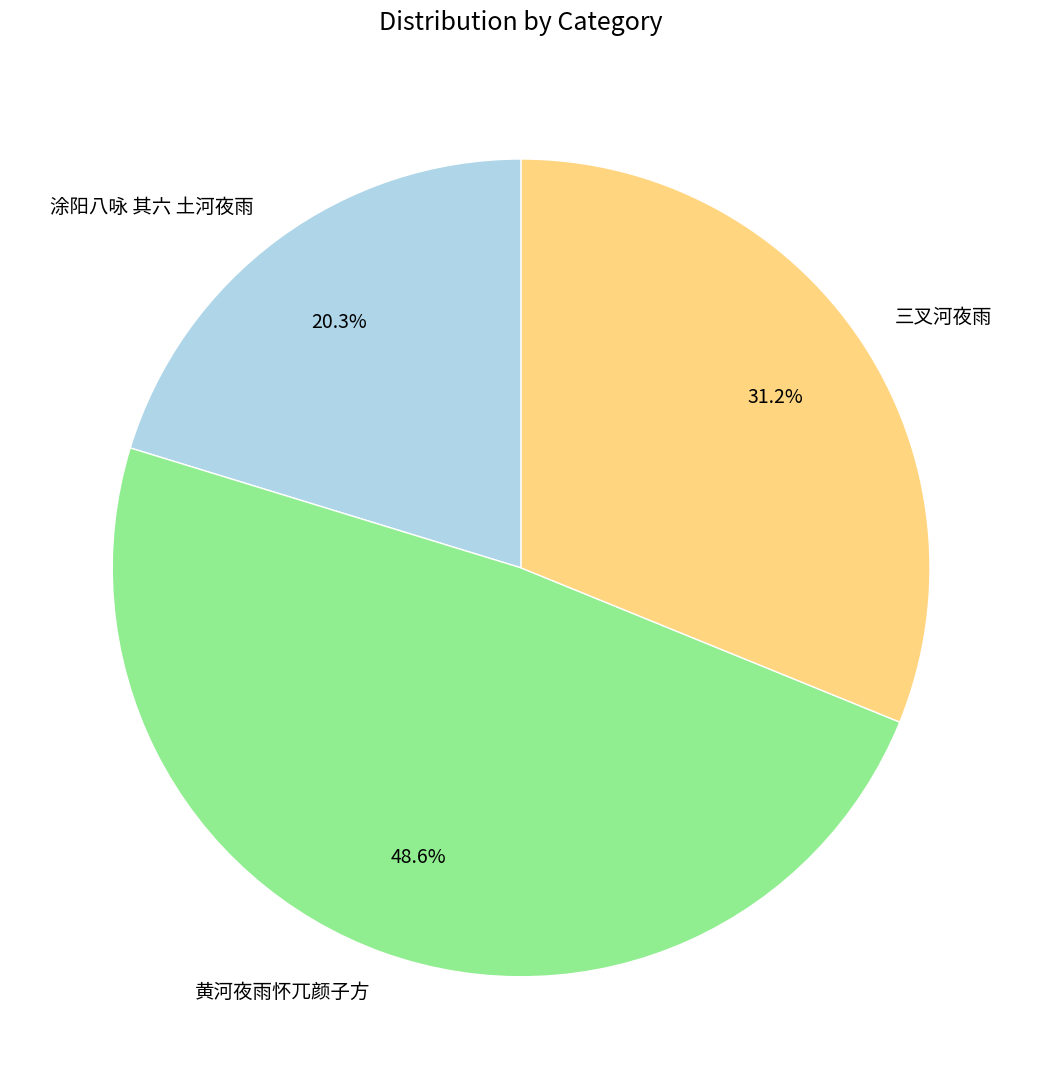

To the nearest percent, what is the combined percentage of 黄河夜雨怀兀颜子方 and 三叉河夜雨?

80%